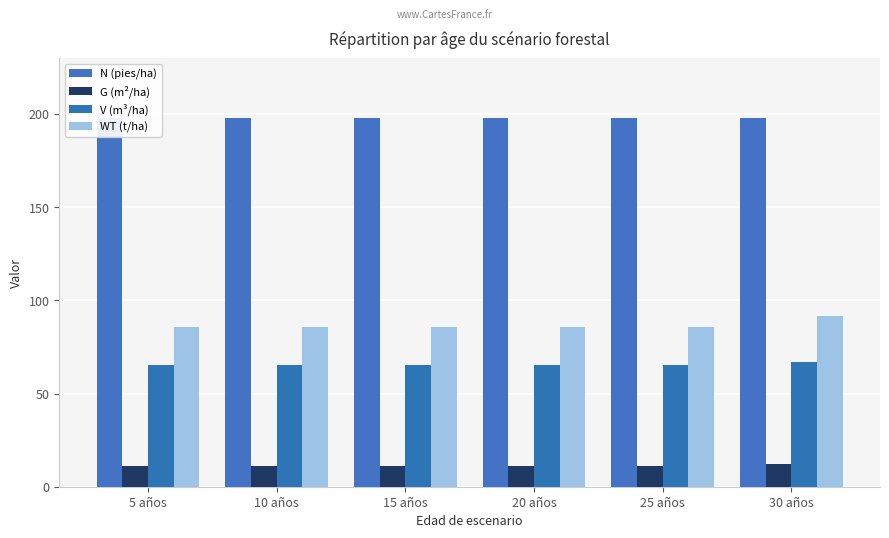

What are all the series names shown in the legend?

N (pies/ha), G (m²/ha), V (m³/ha), WT (t/ha)